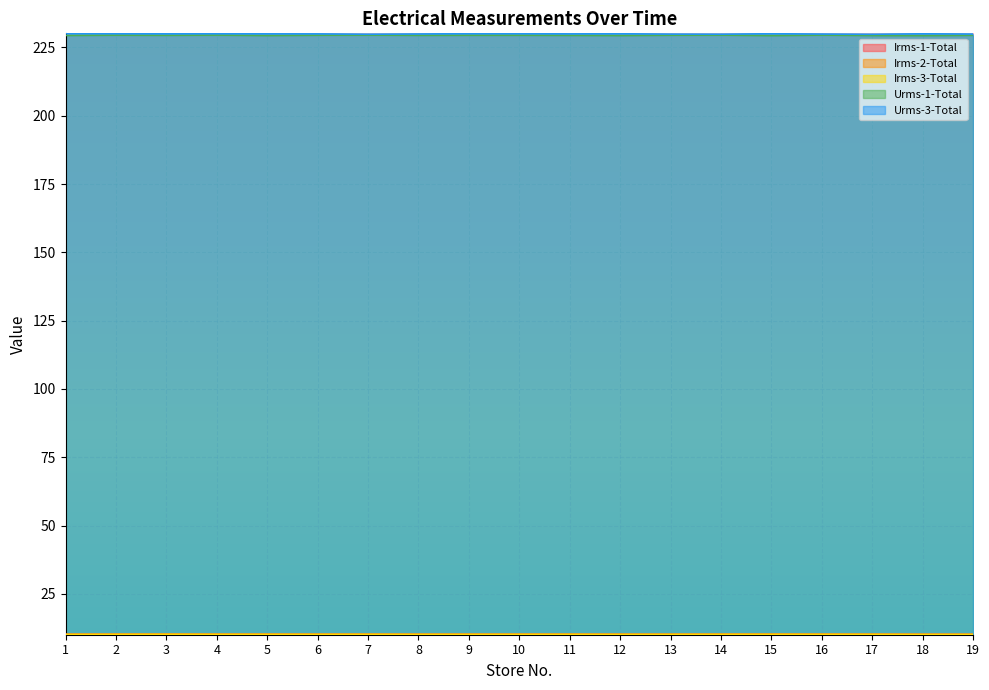

Reading left to right, list all the values displayed in this chart.

Irms-1-Total: 1=10.2	2=10.2	3=10.2	4=10.2	5=10.2	6=10.2	7=10.2	8=10.2	9=10.2	10=10.2	11=10.2	12=10.2	13=10.2	14=10.2	15=10.2	16=10.2	17=10.2	18=10.2	19=10.2
Irms-2-Total: 1=10.2	2=10.2	3=10.2	4=10.2	5=10.2	6=10.2	7=10.2	8=10.2	9=10.2	10=10.2	11=10.2	12=10.2	13=10.2	14=10.2	15=10.2	16=10.2	17=10.2	18=10.1	19=10.1
Irms-3-Total: 1=10.2	2=10.2	3=10.2	4=10.2	5=10.2	6=10.2	7=10.2	8=10.2	9=10.2	10=10.2	11=10.2	12=10.2	13=10.2	14=10.2	15=10.2	16=10.2	17=10.2	18=10.1	19=10.1
Urms-1-Total: 1=229.4	2=229.5	3=229.5	4=229.5	5=229.4	6=229.5	7=229.5	8=229.4	9=229.5	10=229.5	11=229.4	12=229.4	13=229.5	14=229.5	15=229.4	16=229.5	17=229.4	18=229.3	19=229.5
Urms-3-Total: 1=230.1	2=230.0	3=230.0	4=230.0	5=230.0	6=230.0	7=229.8	8=229.9	9=230.0	10=230.0	11=230.0	12=230.0	13=229.9	14=229.9	15=230.0	16=229.9	17=229.8	18=230.0	19=229.9